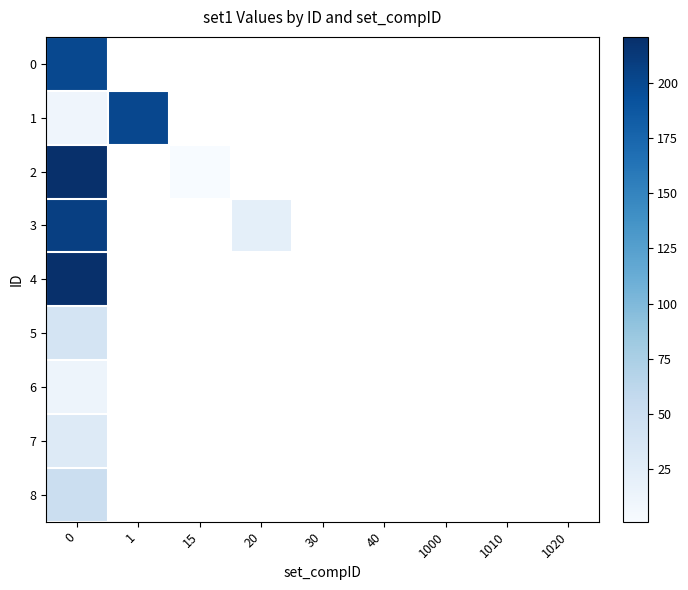

Rank the categories by 4 value from highest to lowest.

0, 1, 15, 20, 30, 40, 1000, 1010, 1020